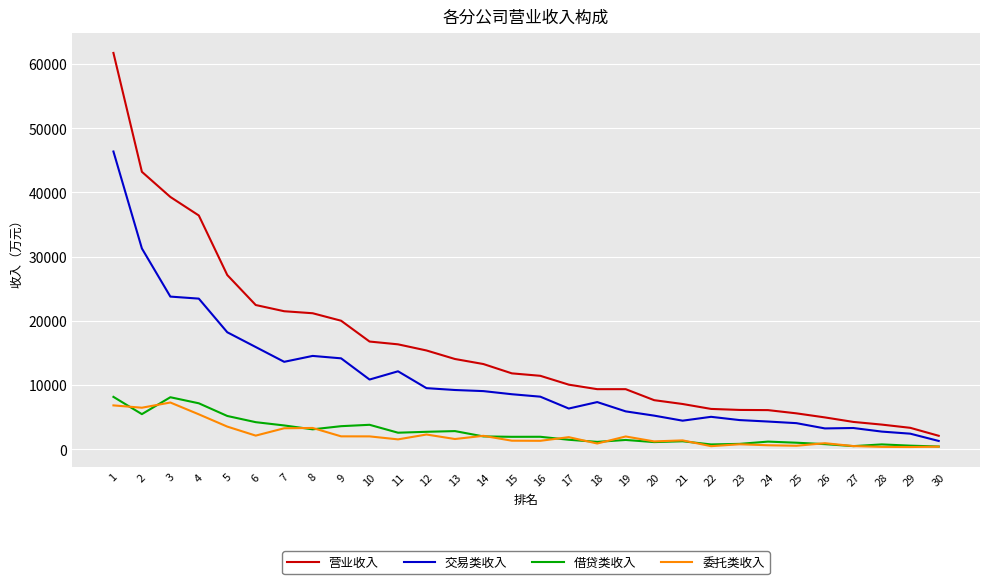

Between 2 and 22, which series saw the biggest shift?

营业收入